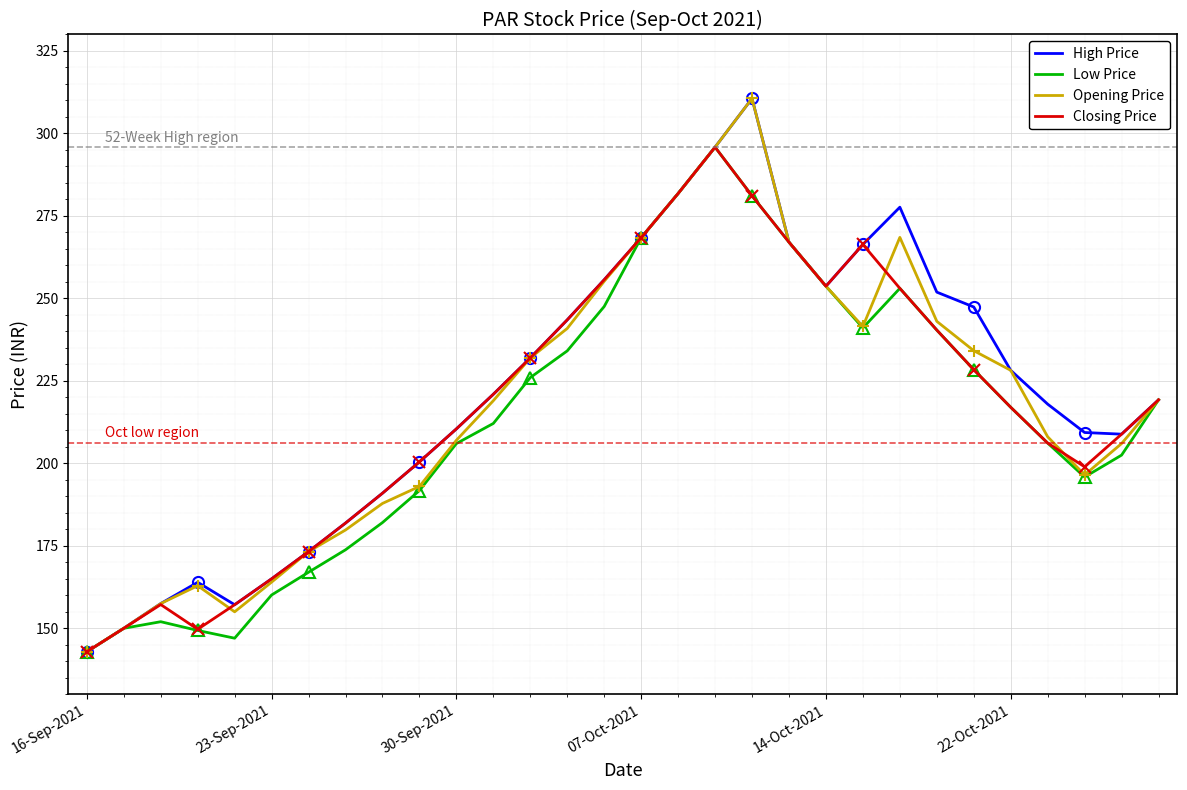

True or false: High Price and Closing Price cross at least once.

False